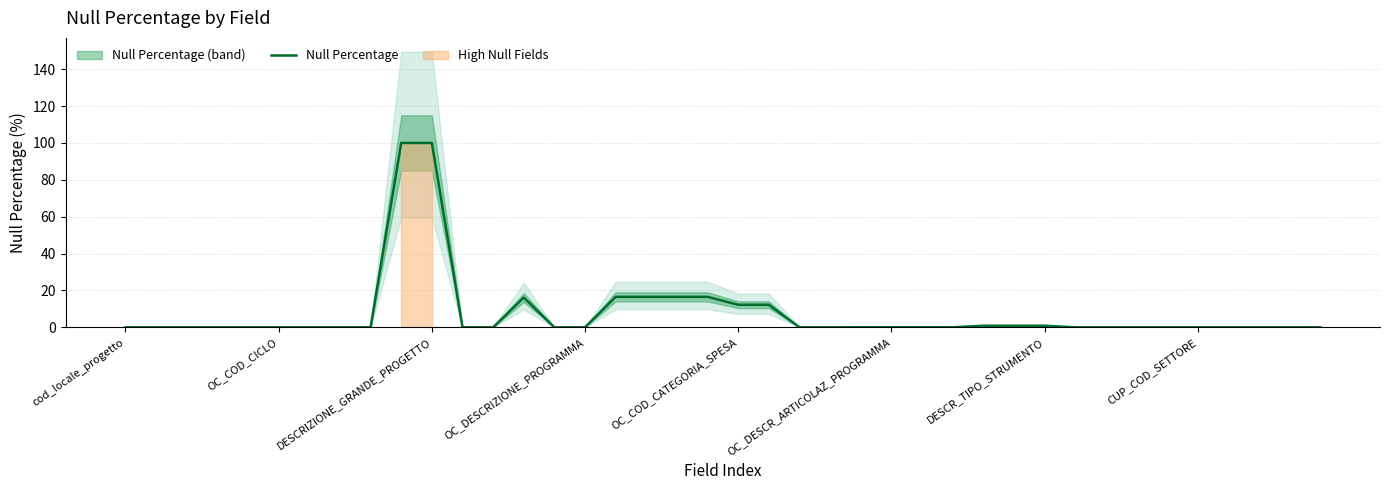

At which label is the value closest to 49?

16